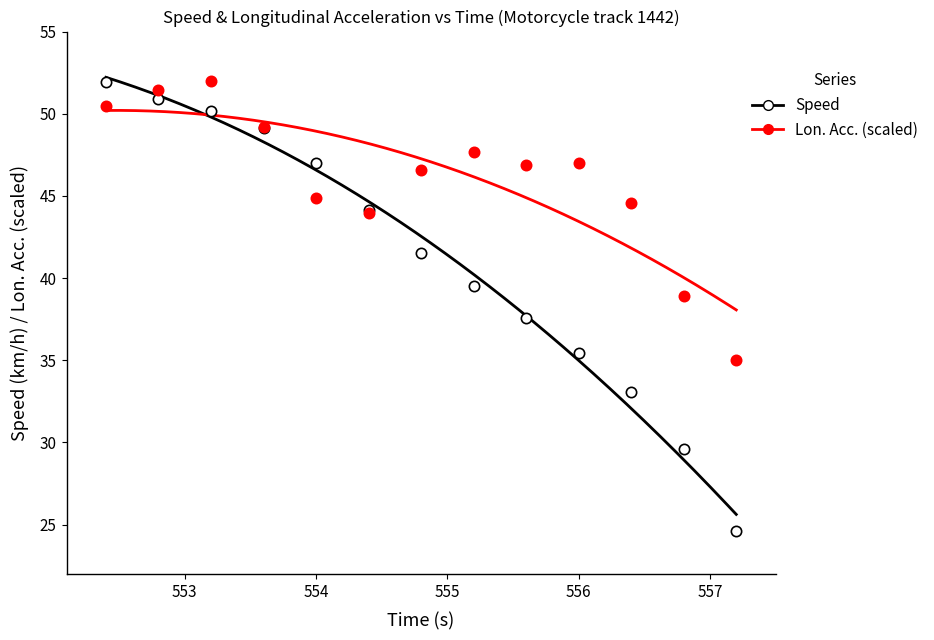

In the Speed series, what Y value is closest to 38?

37.5